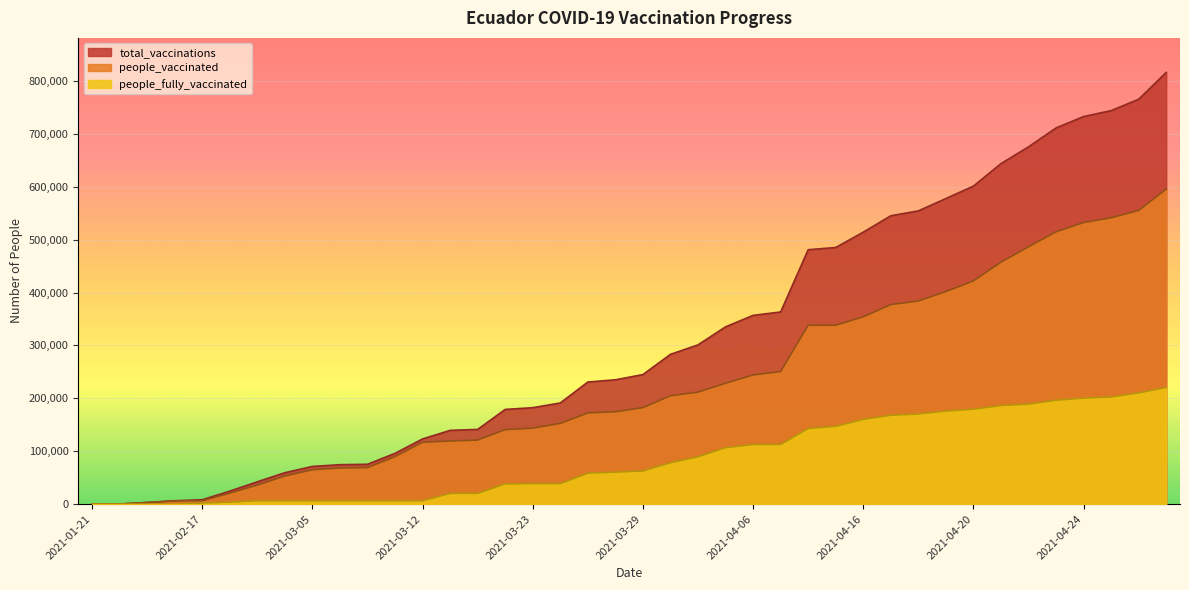

At how many categories does at least one series exceed 206583?

22